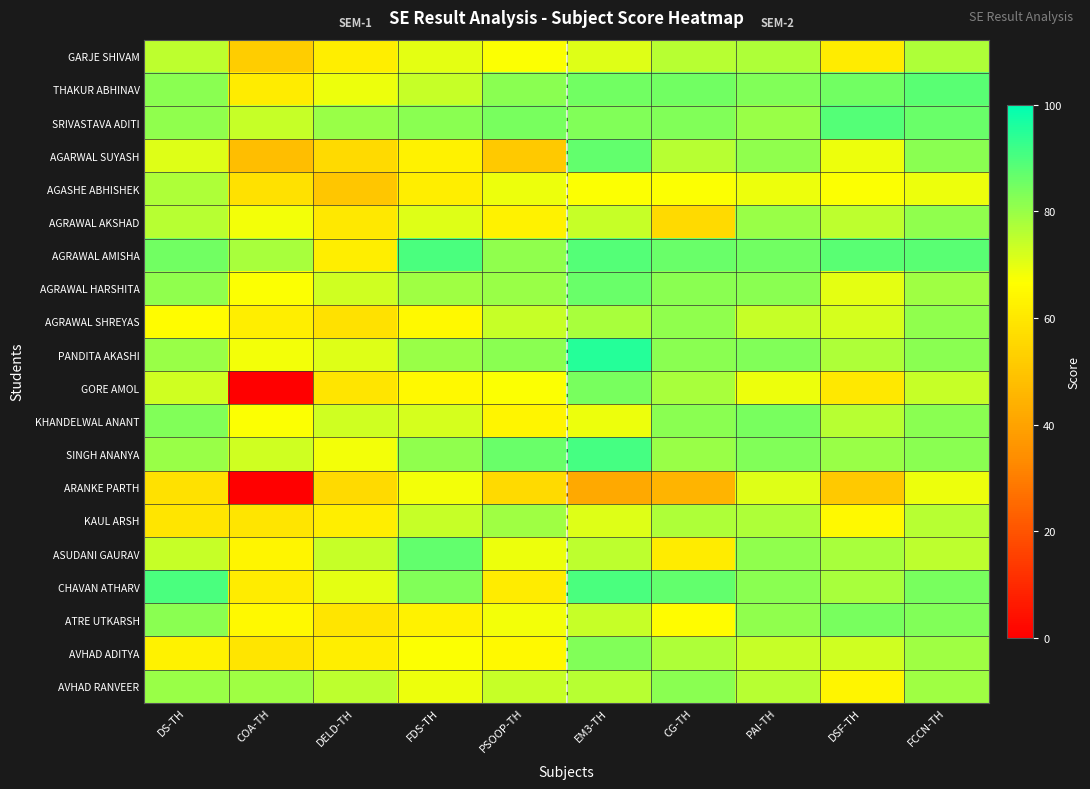

Rank the series at PSOOP-TH from lowest to highest value.

AGARWAL SUYASH, ARANKE PARTH, CHAVAN ATHARV, AGRAWAL AKSHAD, KHANDELWAL ANANT, AVHAD ADITYA, GARJE SHIVAM, GORE AMOL, ATRE UTKARSH, AGASHE ABHISHEK, ASUDANI GAURAV, AGRAWAL SHREYAS, AVHAD RANVEER, KAUL ARSH, AGRAWAL HARSHITA, AGRAWAL AMISHA, THAKUR ABHINAV, PANDITA AKASHI, SRIVASTAVA ADITI, SINGH ANANYA